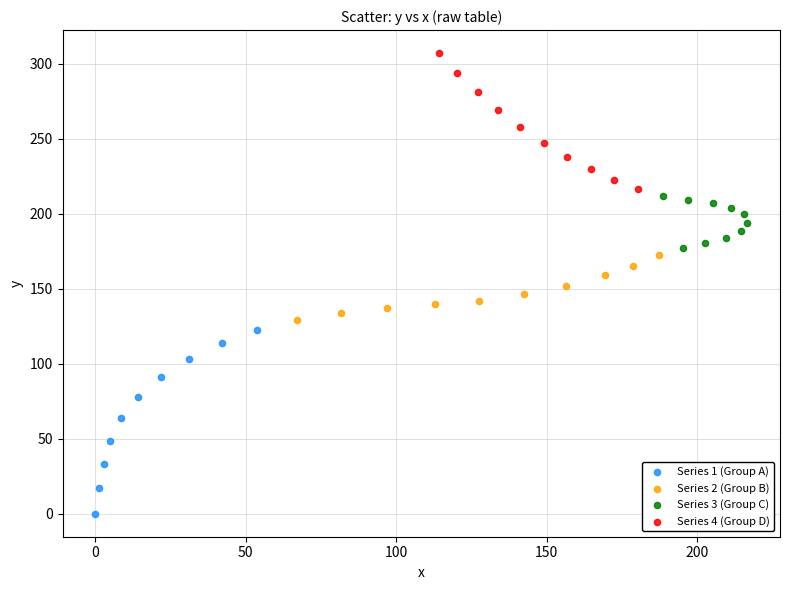

Which series has the widest spread of Y values?

Series 1 (Group A)